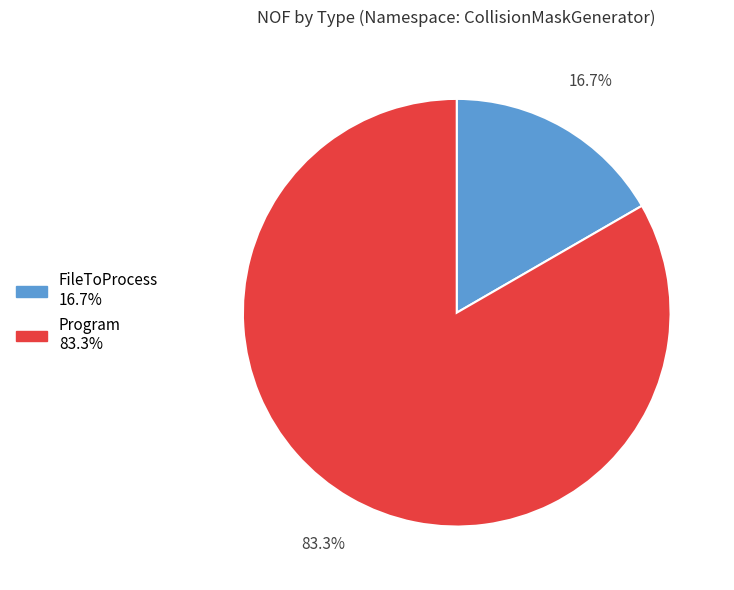

Is there any slice that represents more than half of the pie?

Yes